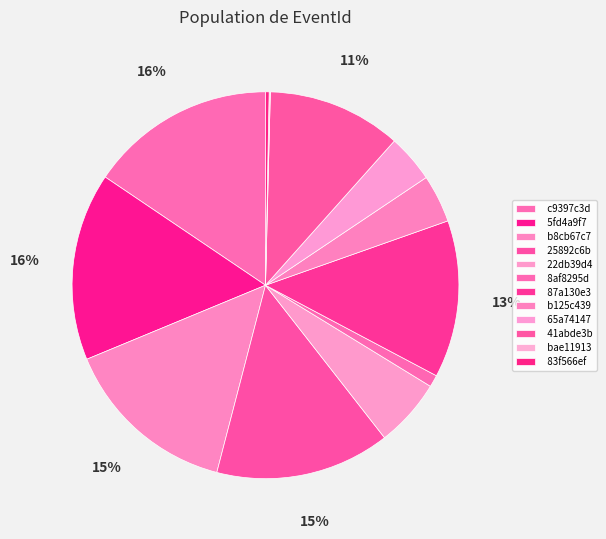

What percentage is the 87a130e3 slice, to the nearest percent?

13%